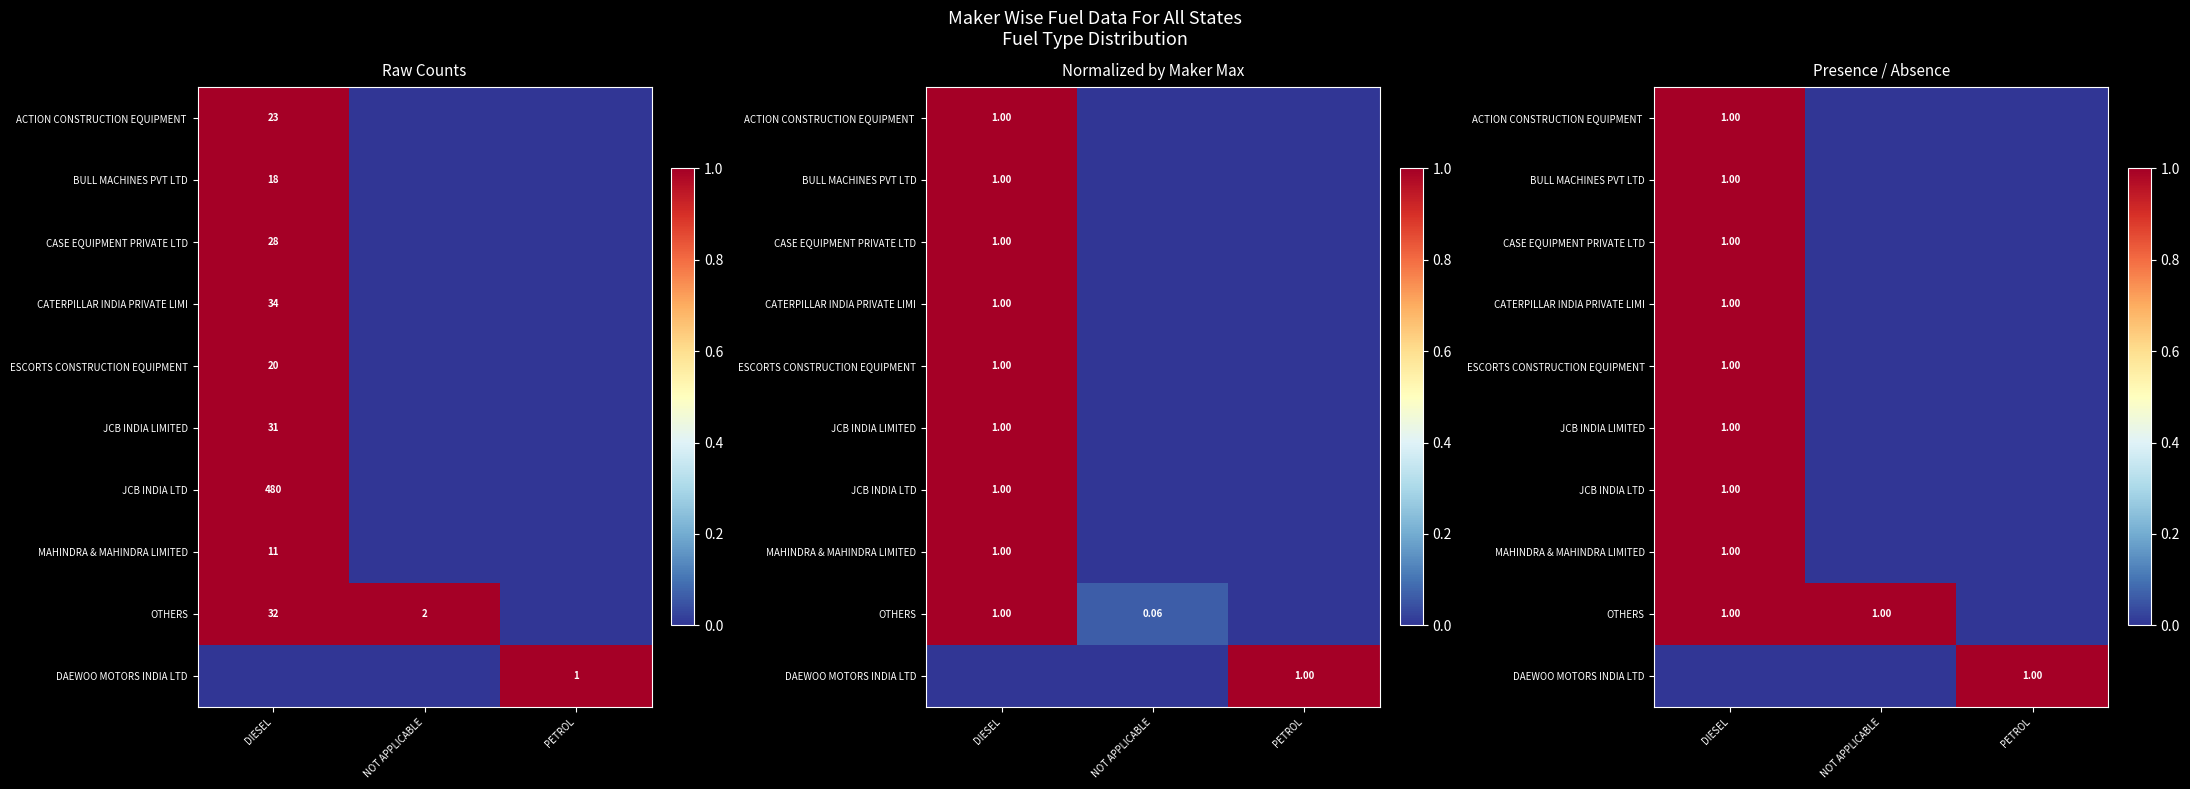

How many data points in ESCORTS CONSTRUCTION EQUIPMENT are above 0?

1